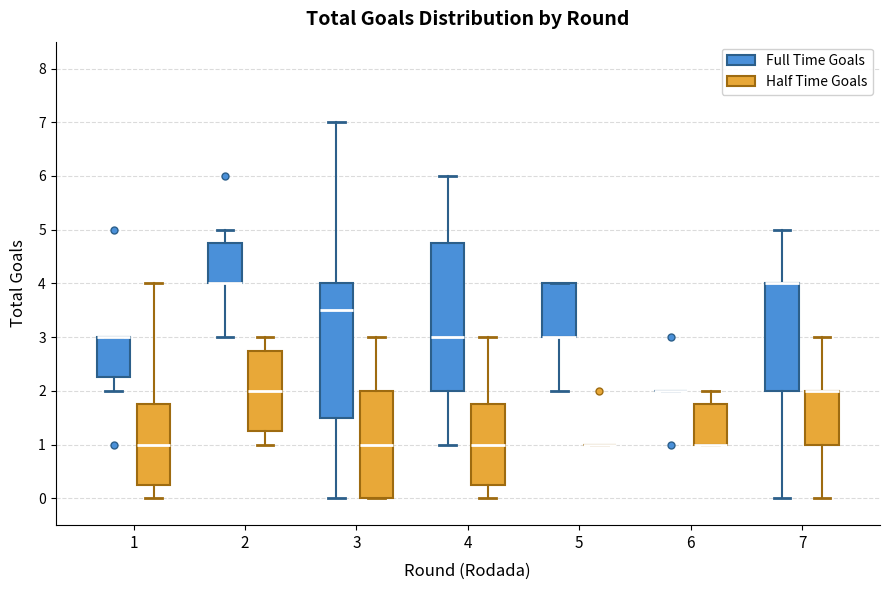

Reading left to right, transcribe this box plot: for each box, give where its median line is, the range the box spans, and where its two whiskers end, as read against the y-axis. The values are not printed on the chart, so give them approximately, as read against the axis.

1 (Full Time Goals): median 3.0 (drawn on the box's upper edge), box 2.3 to 3.0, whiskers 2.0 to 3.0
1 (Half Time Goals): median 1.0, box 0.3 to 1.8, whiskers 0.0 to 4.0
2 (Full Time Goals): median 4.0 (drawn on the box's lower edge), box 4.0 to 4.8, whiskers 3.0 to 5.0
2 (Half Time Goals): median 2.0, box 1.3 to 2.8, whiskers 1.0 to 3.0
3 (Full Time Goals): median 3.5, box 1.5 to 4.0, whiskers 0.0 to 7.0
3 (Half Time Goals): median 1.0, box 0.0 to 2.0, whiskers 0.0 to 3.0
4 (Full Time Goals): median 3.0, box 2.0 to 4.8, whiskers 1.0 to 6.0
4 (Half Time Goals): median 1.0, box 0.3 to 1.8, whiskers 0.0 to 3.0
5 (Full Time Goals): median 3.0 (drawn on the box's lower edge), box 3.0 to 4.0, whiskers 2.0 to 4.0
5 (Half Time Goals): box collapsed to a line at 1.0, whiskers 1.0 to 1.0
6 (Full Time Goals): box collapsed to a line at 2.0, whiskers 2.0 to 2.0
6 (Half Time Goals): median 1.0 (drawn on the box's lower edge), box 1.0 to 1.8, whiskers 1.0 to 2.0
7 (Full Time Goals): median 4.0 (drawn on the box's upper edge), box 2.0 to 4.0, whiskers 0.0 to 5.0
7 (Half Time Goals): median 2.0 (drawn on the box's upper edge), box 1.0 to 2.0, whiskers 0.0 to 3.0